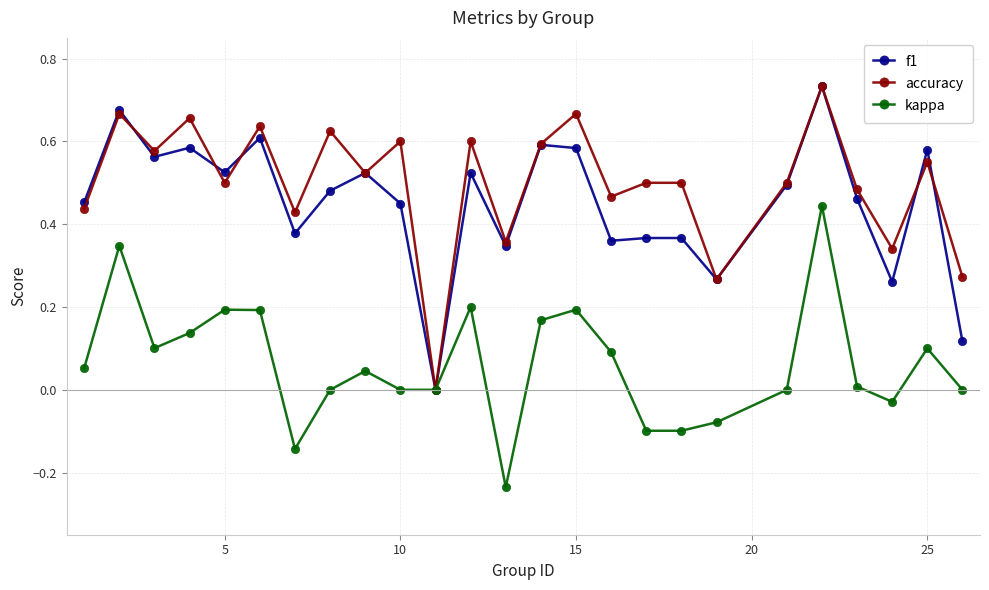

How many interior local valleys does the accuracy series have?

9